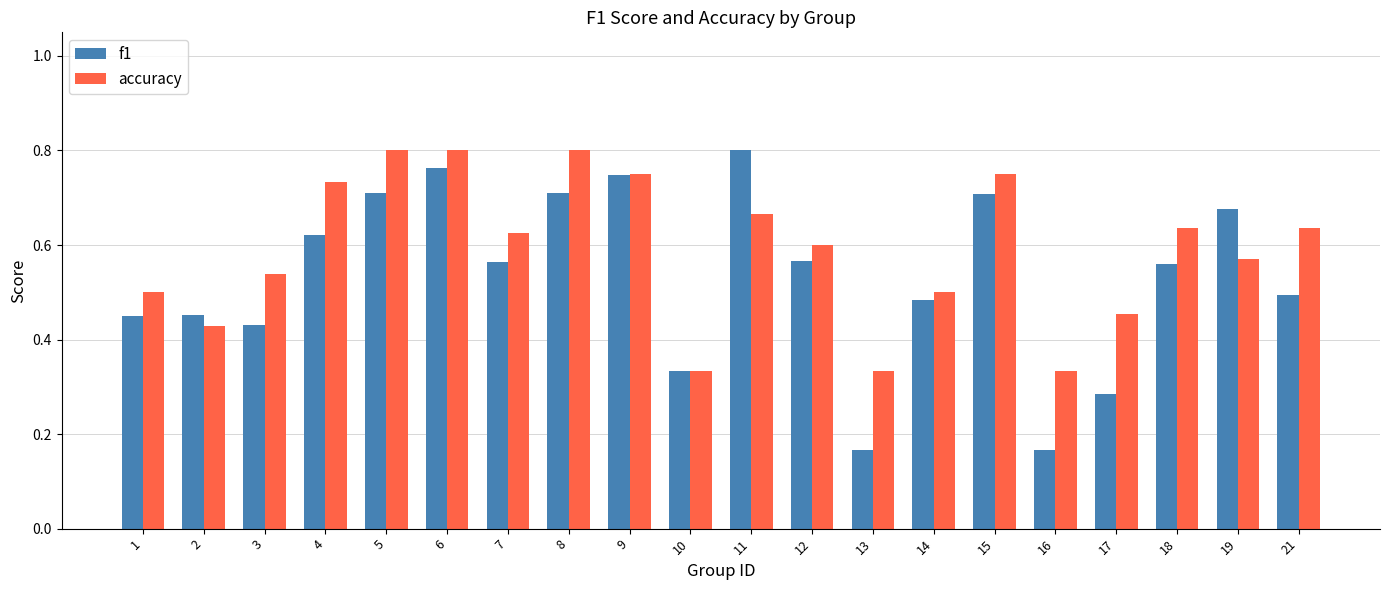

How many series are shown in this chart?

2